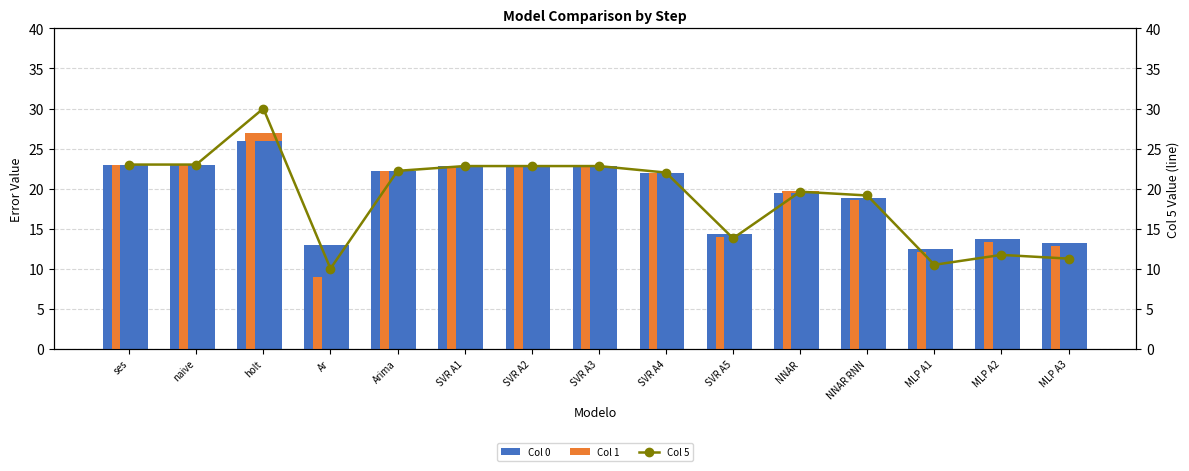

Is the value of Col 5 at NNAR RNN greater than the value of Col 1 at Ar?

Yes